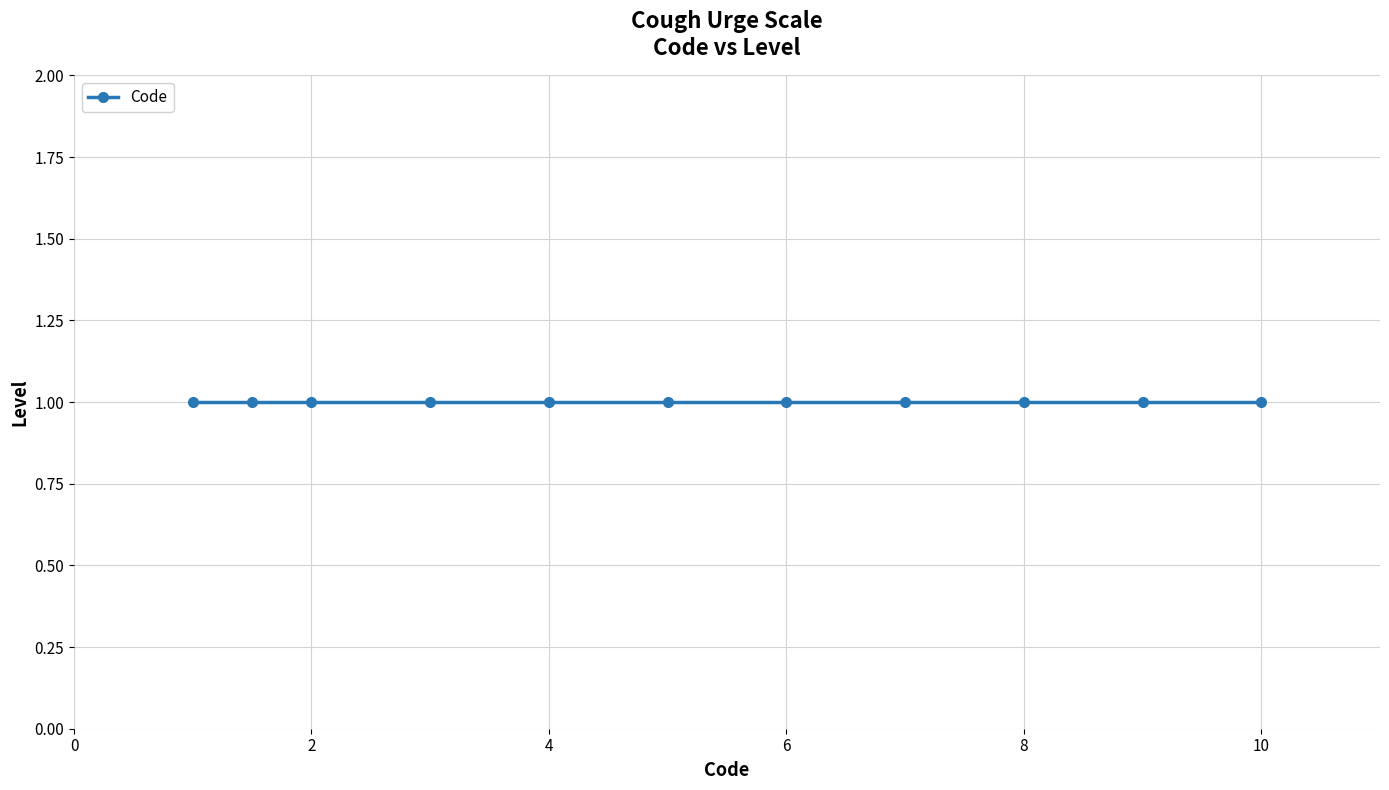

How many values are below 5?

5